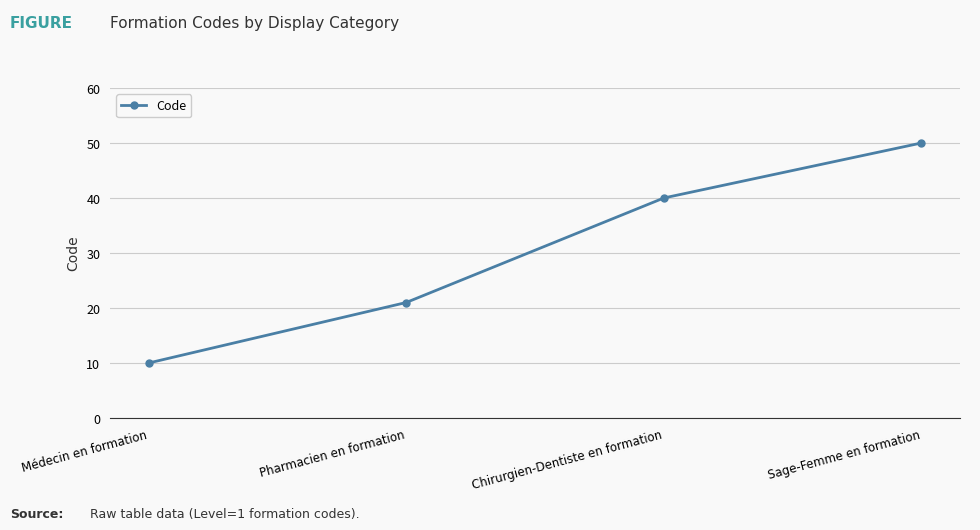

Rank the categories by value from lowest to highest.

Médecin en formation, Pharmacien en formation, Chirurgien-Dentiste en formation, Sage-Femme en formation